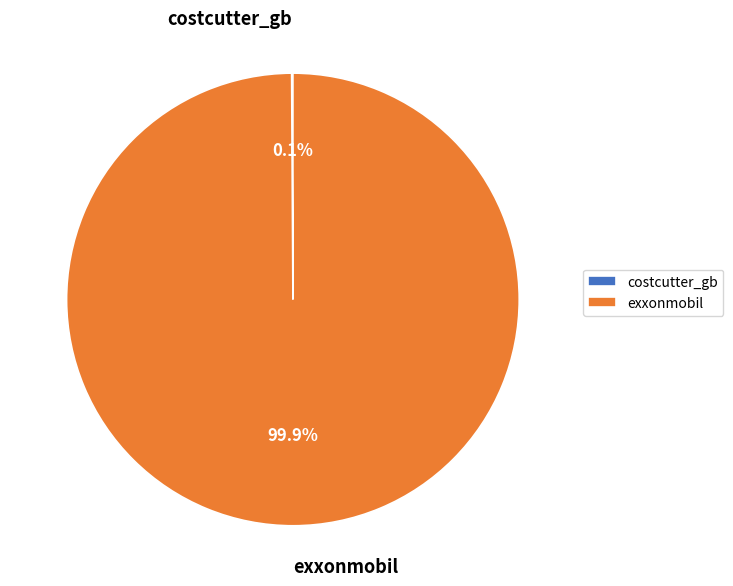

Which category has the biggest portion of the pie?

exxonmobil